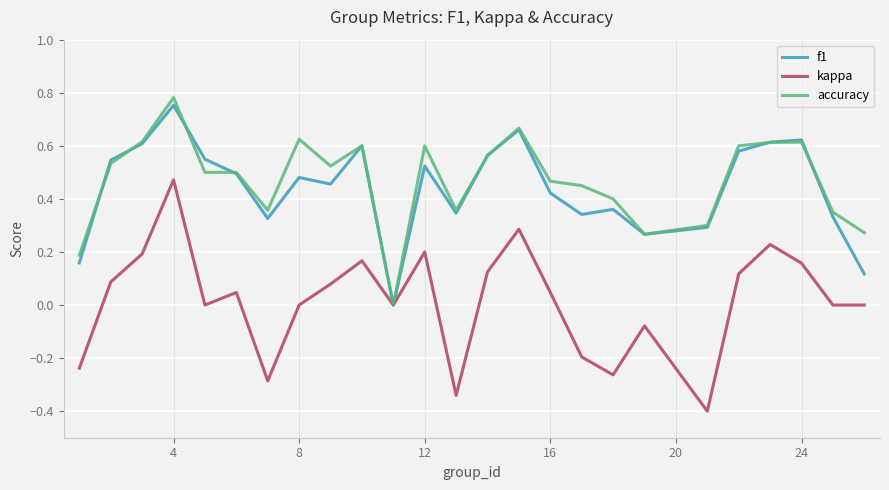

What is the minimum value for kappa?

-0.4